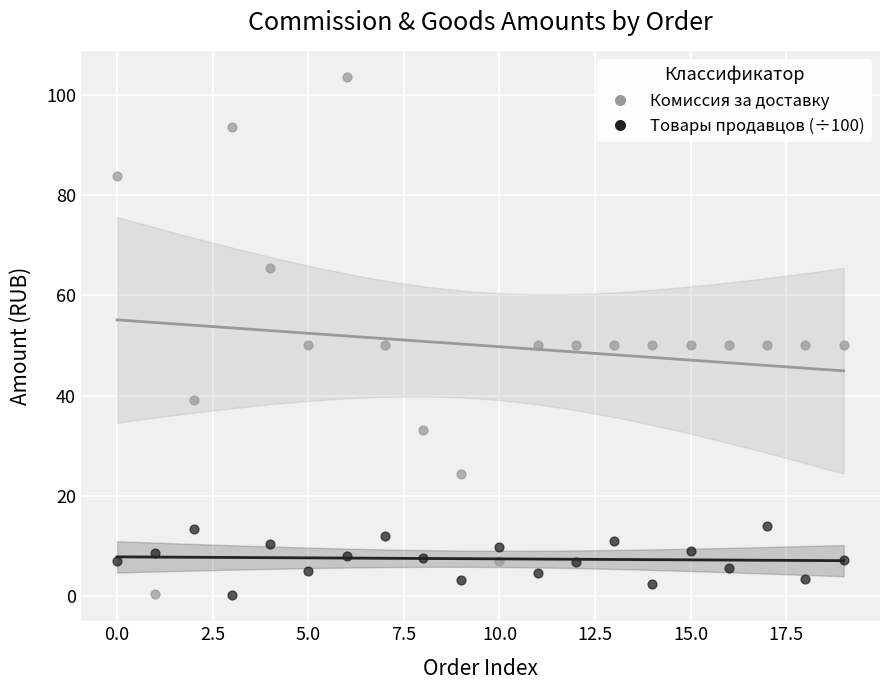

Which series has the widest spread of Y values?

Комиссия за доставку